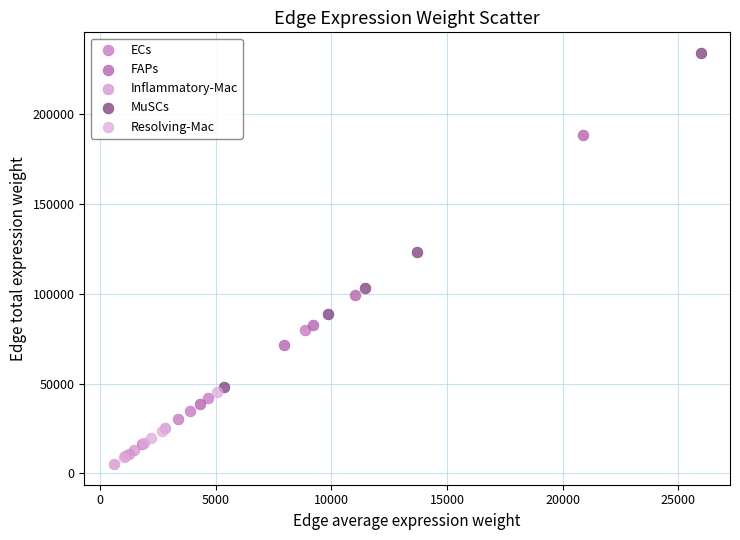

Which series contains the highest Y value?

MuSCs